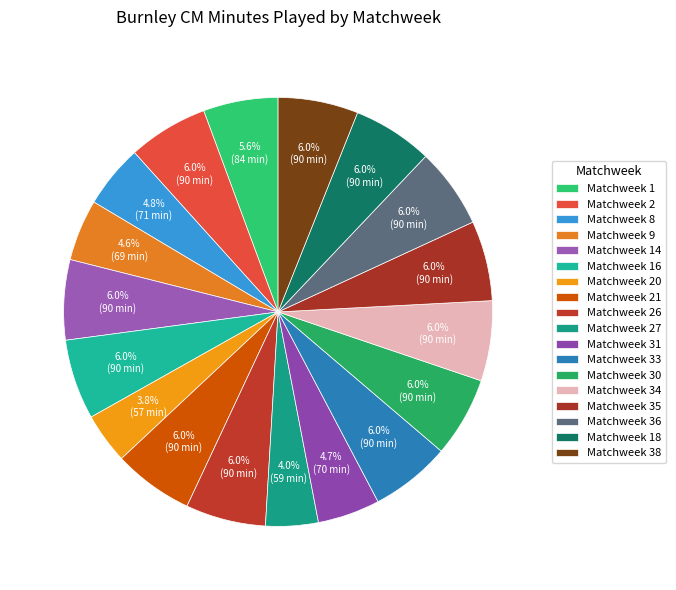

Combined, what portion of the pie is Matchweek 36 and Matchweek 9?

10.7%